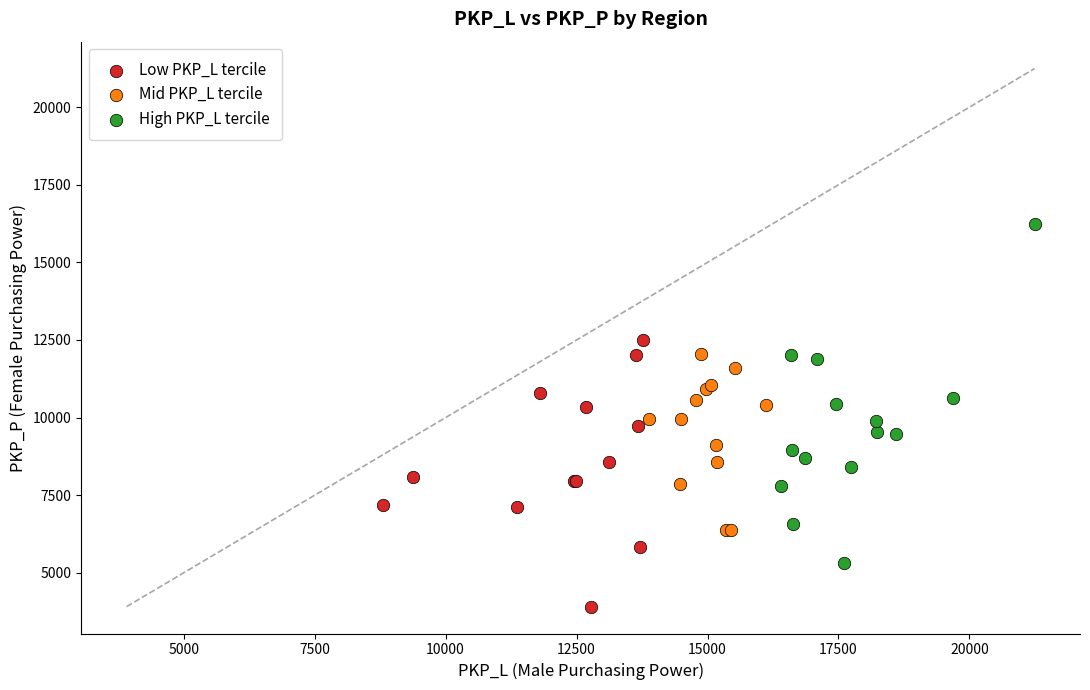

What are all the series names shown in the legend?

Low PKP_L tercile, Mid PKP_L tercile, High PKP_L tercile